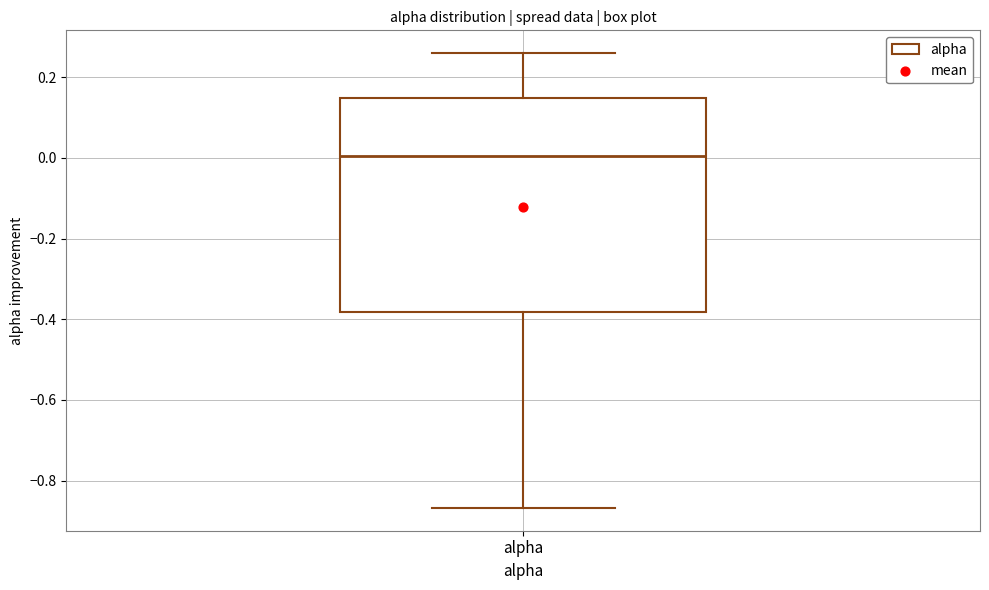

Transcribe this box plot: give where the median line is, the range the box spans, and where the two whiskers end, as read against the y-axis. The values are not printed on the chart, so give them approximately, as read against the axis.

median 0.00, box -0.38 to 0.14, whiskers -0.86 to 0.26